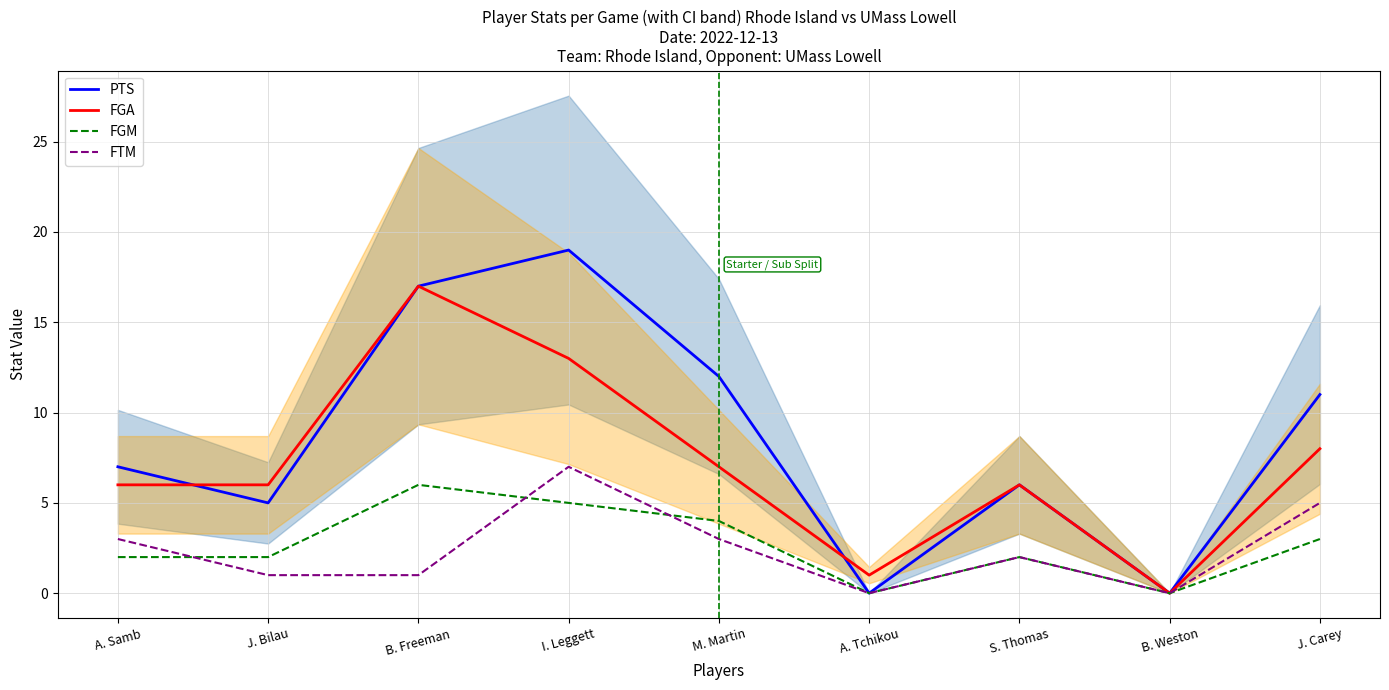

Which series ends up on top after the final intersection of FTM and FGM?

FGM